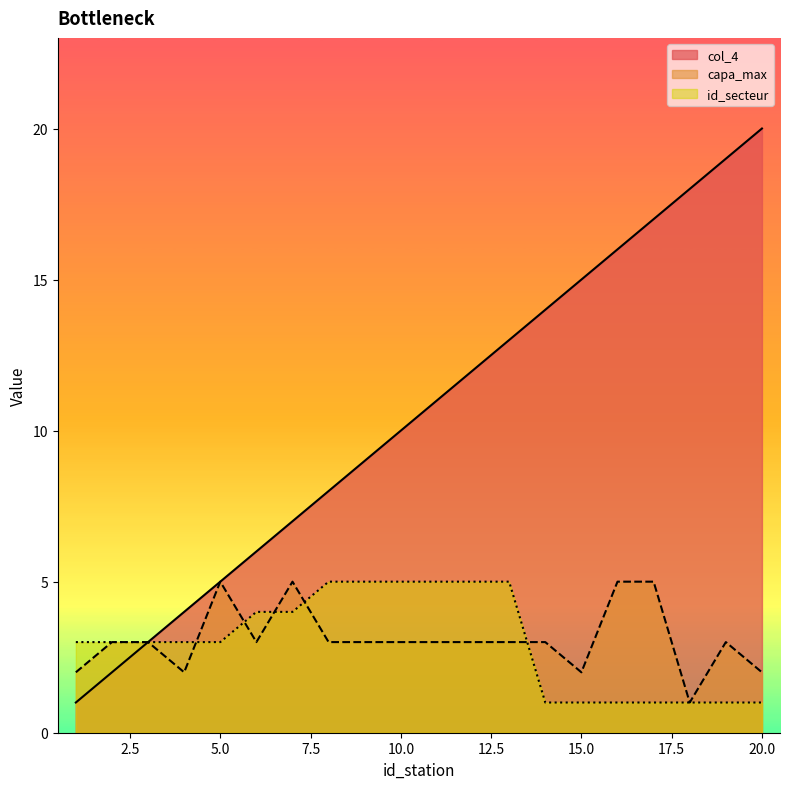

The id_secteur series shows 6 at 7. True or false?

False